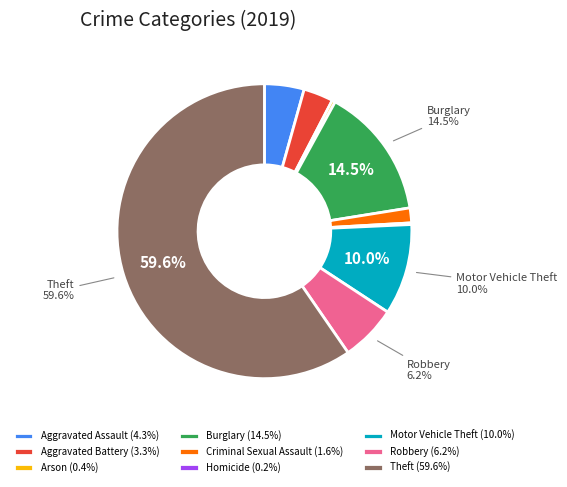

Is the sum of Aggravated Battery (3.3%) and Theft (59.6%) greater than half?

Yes